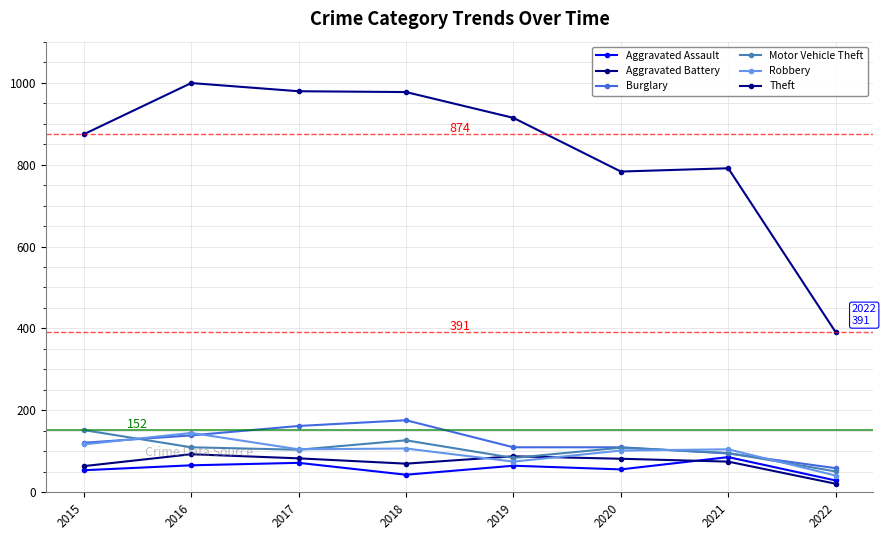

At how many categories does at least one series exceed 977?

2